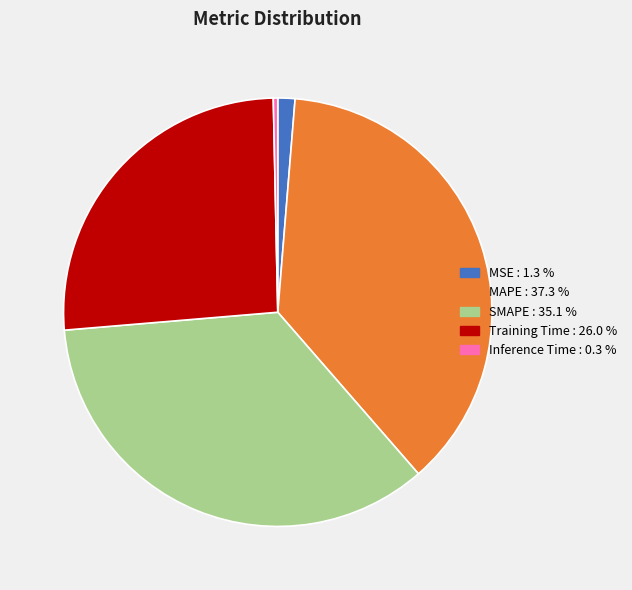

Does any single category account for the majority?

No